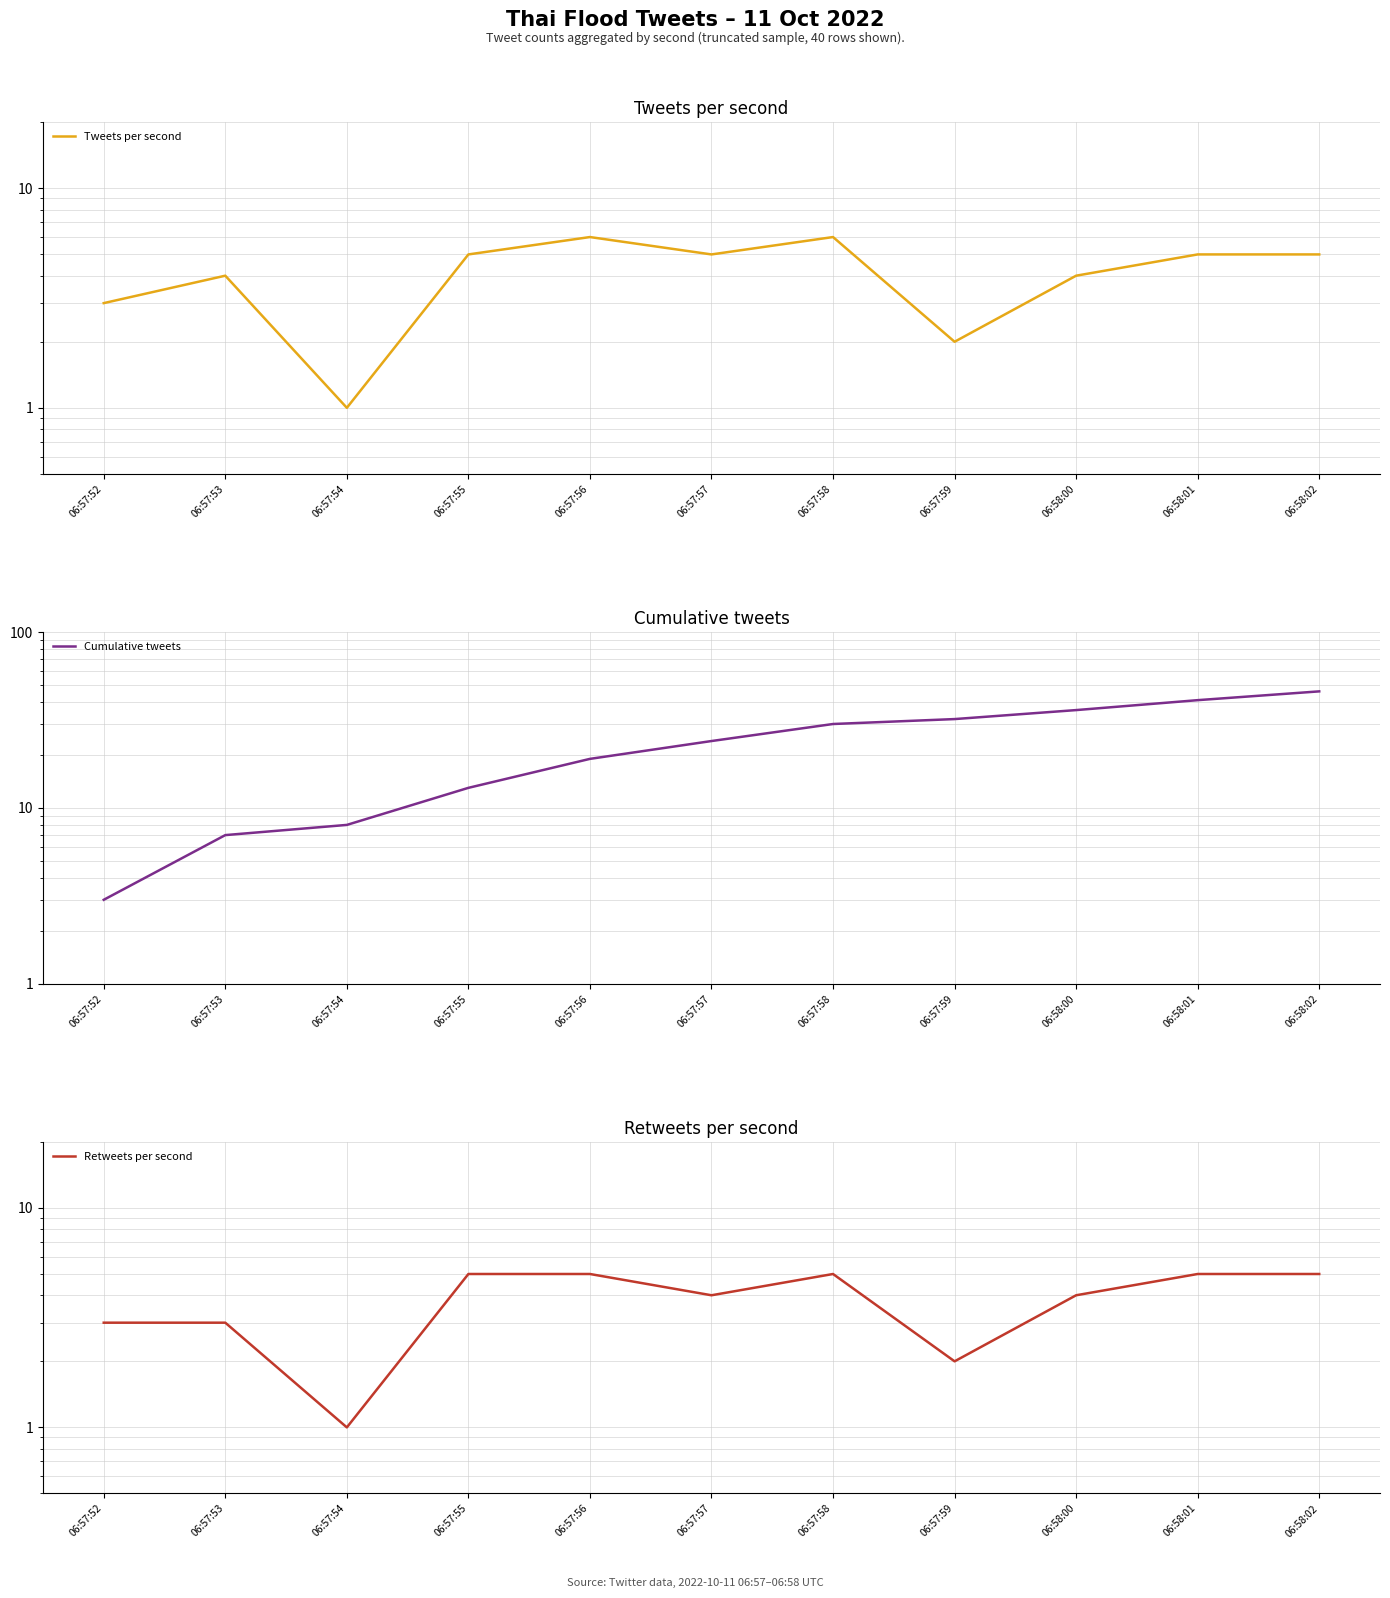

Count the Tweets per second values in the range 3 to 5.

7